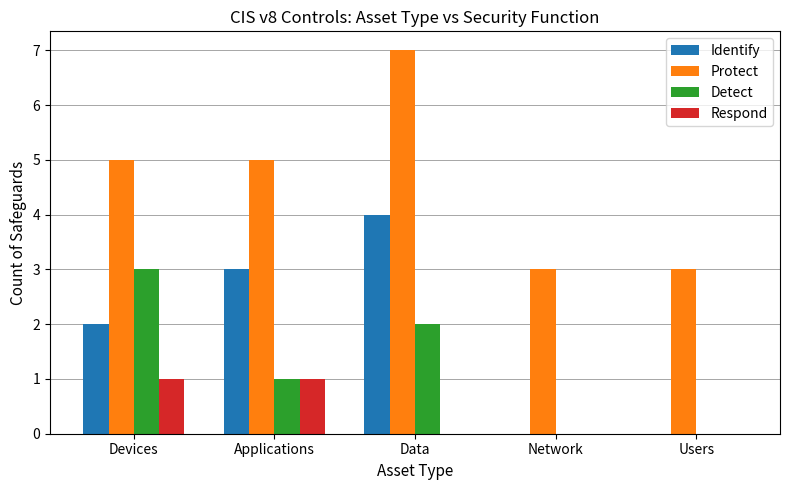

Is it true that Protect equals 5 at Network?

False